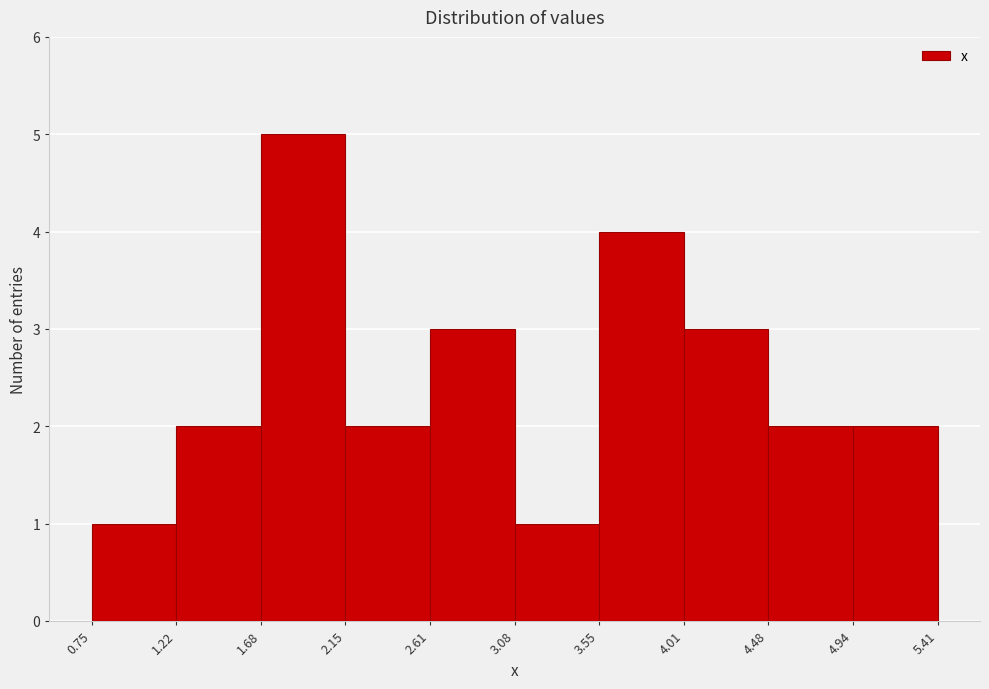

Which range on the x-axis has the tallest bar?

1.68 to 2.15